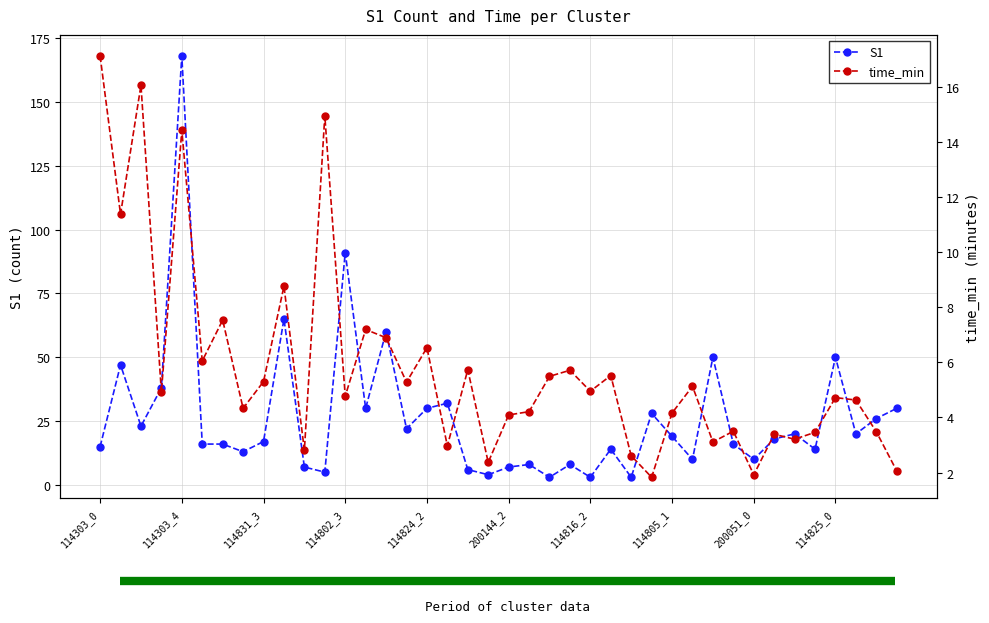

What is the maximum value for time_min?

17.1